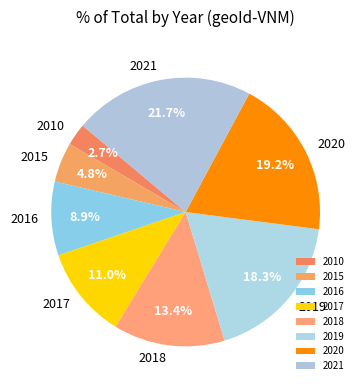

Do 2015 and 2019 together represent more than half of the pie?

No